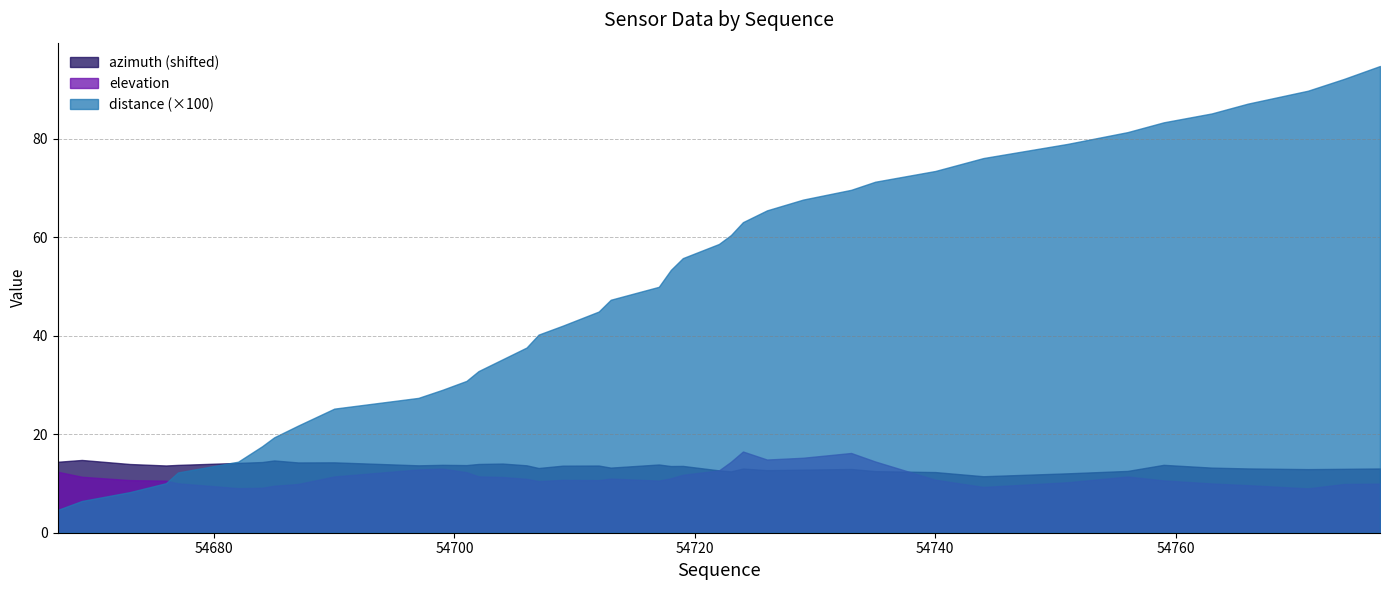

Which series has the widest spread of values?

distance (×100)